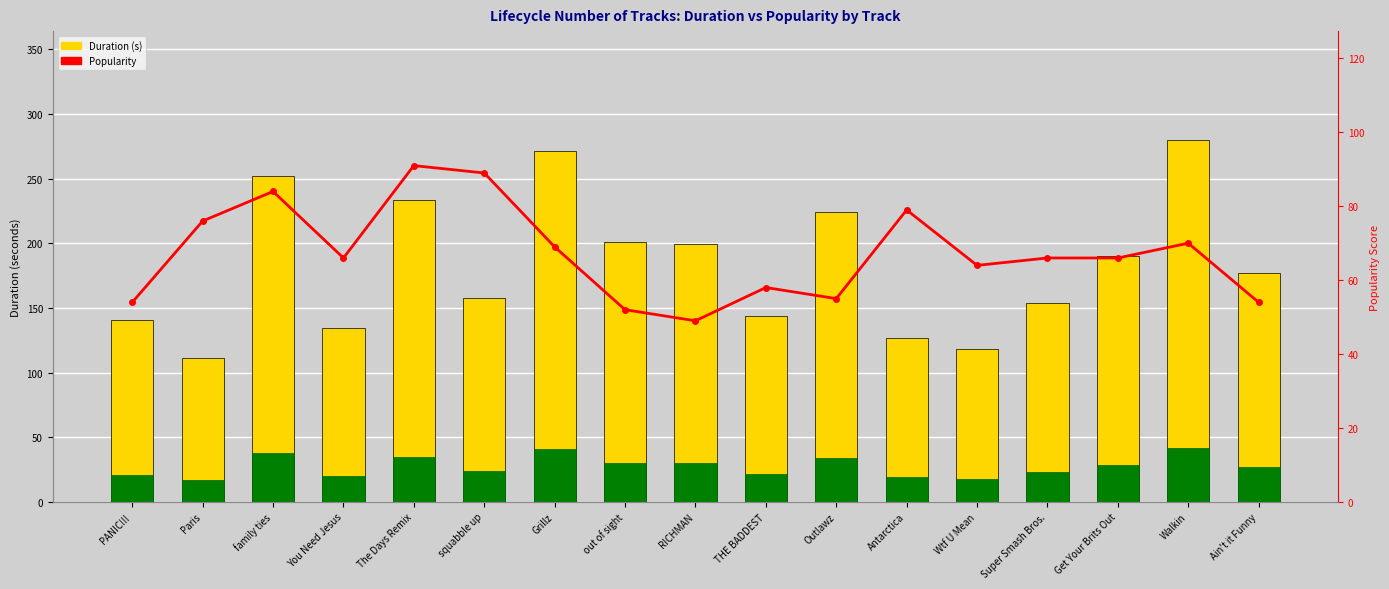

True or false: Popularity has a value of 20.0 at RICHMAN.

False